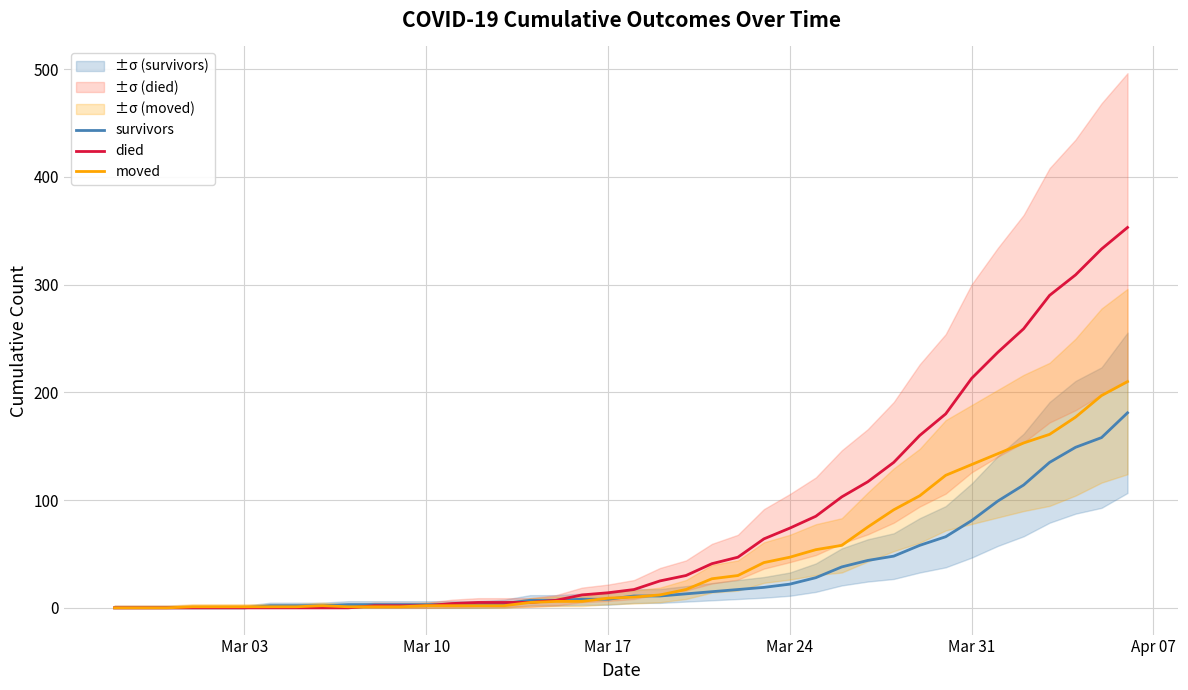

What is the sum of all died values?

3130